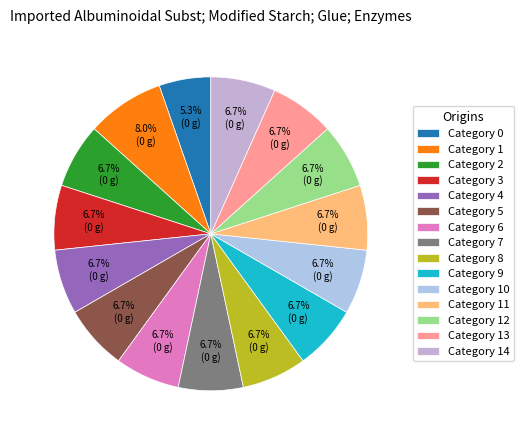

To the nearest percent, what is the difference between the largest and smallest slice percentages?

3%